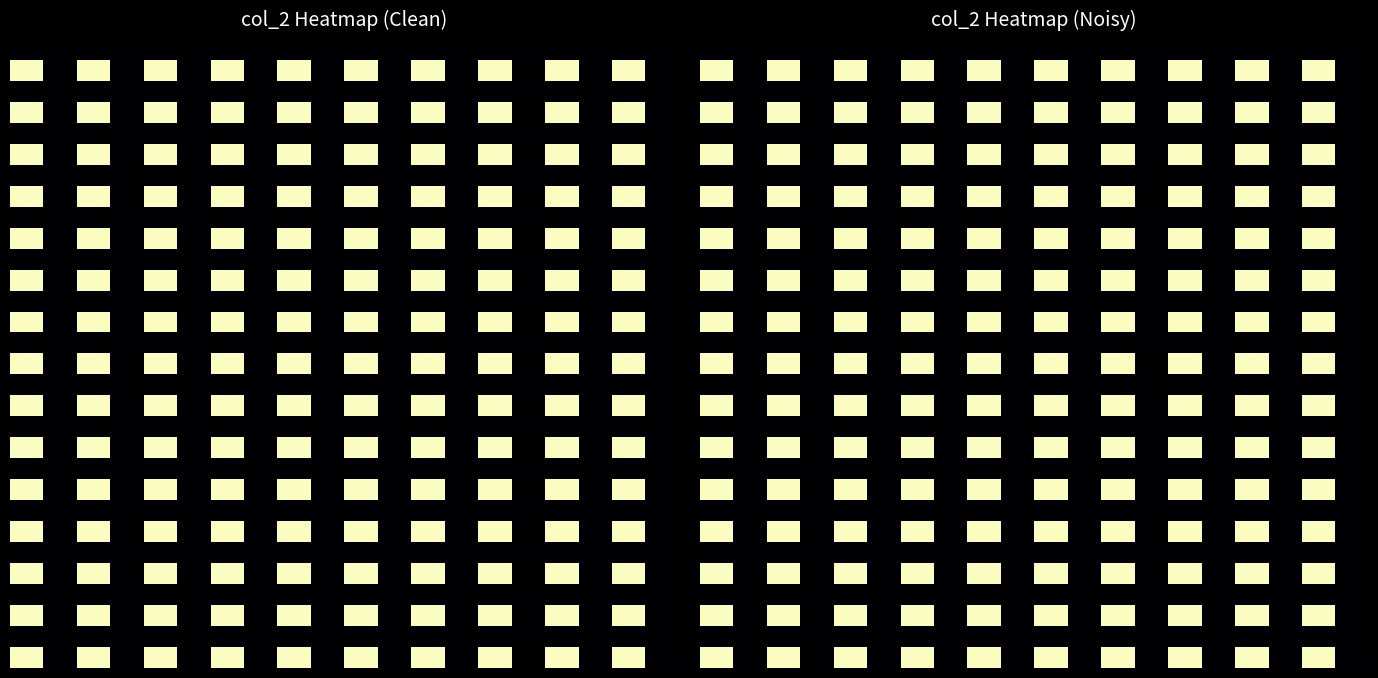

What is the spread (max minus min) of values at 0?

1